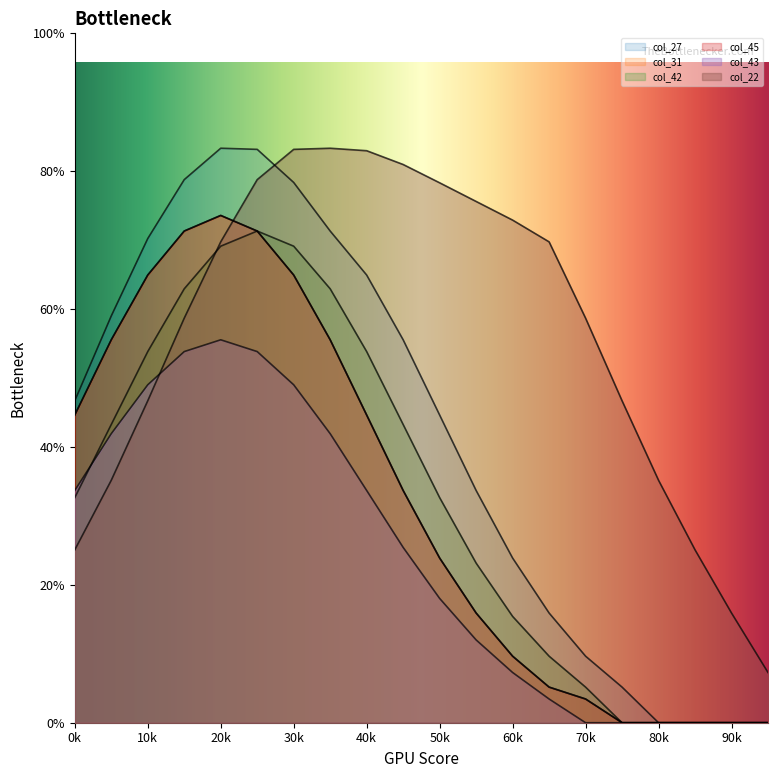

Does the chart display data point markers on the line(s)?

No